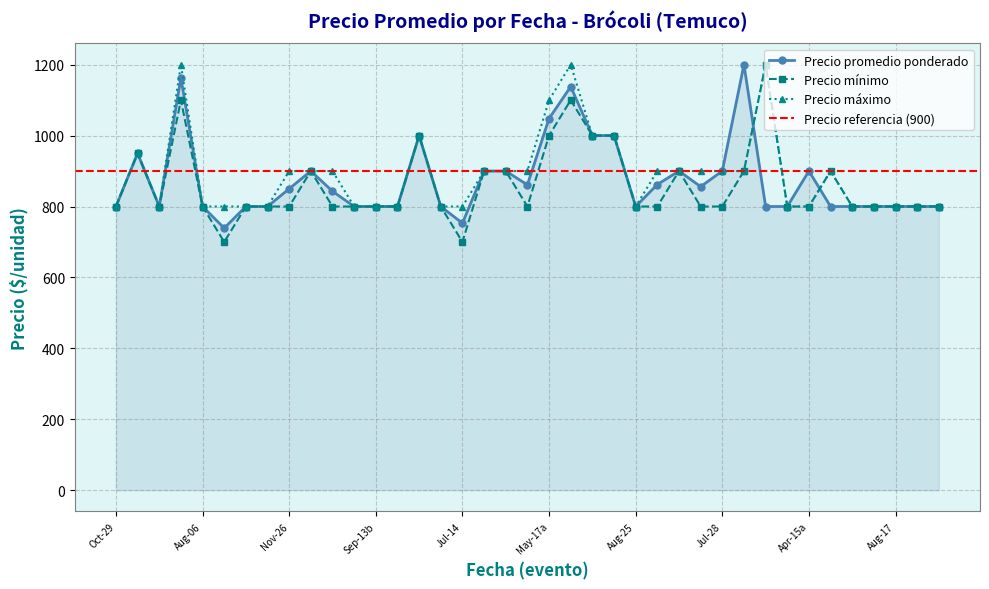

What is the minimum value for Precio promedio ponderado?

739